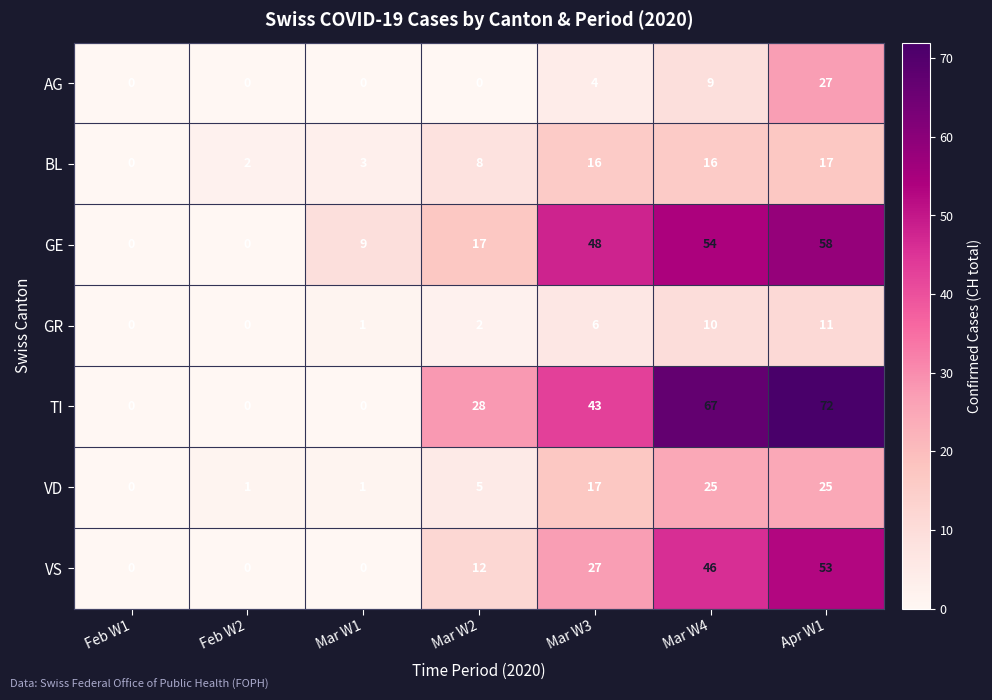

What is the sum of the VS values at Mar W2 and Apr W1?

65